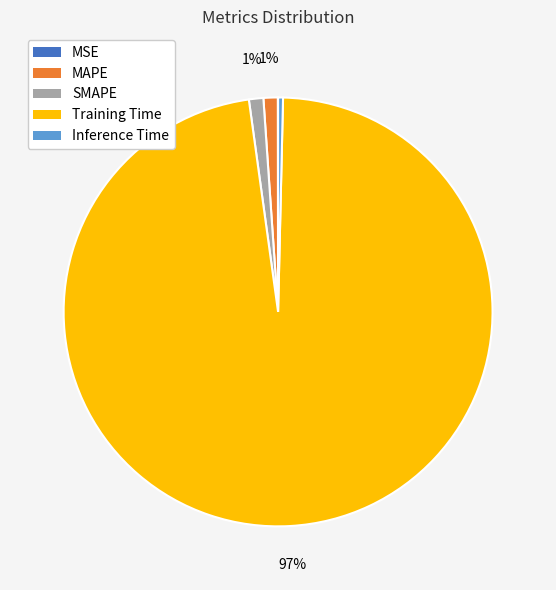

To the nearest percent, what is the average slice percentage?

20%